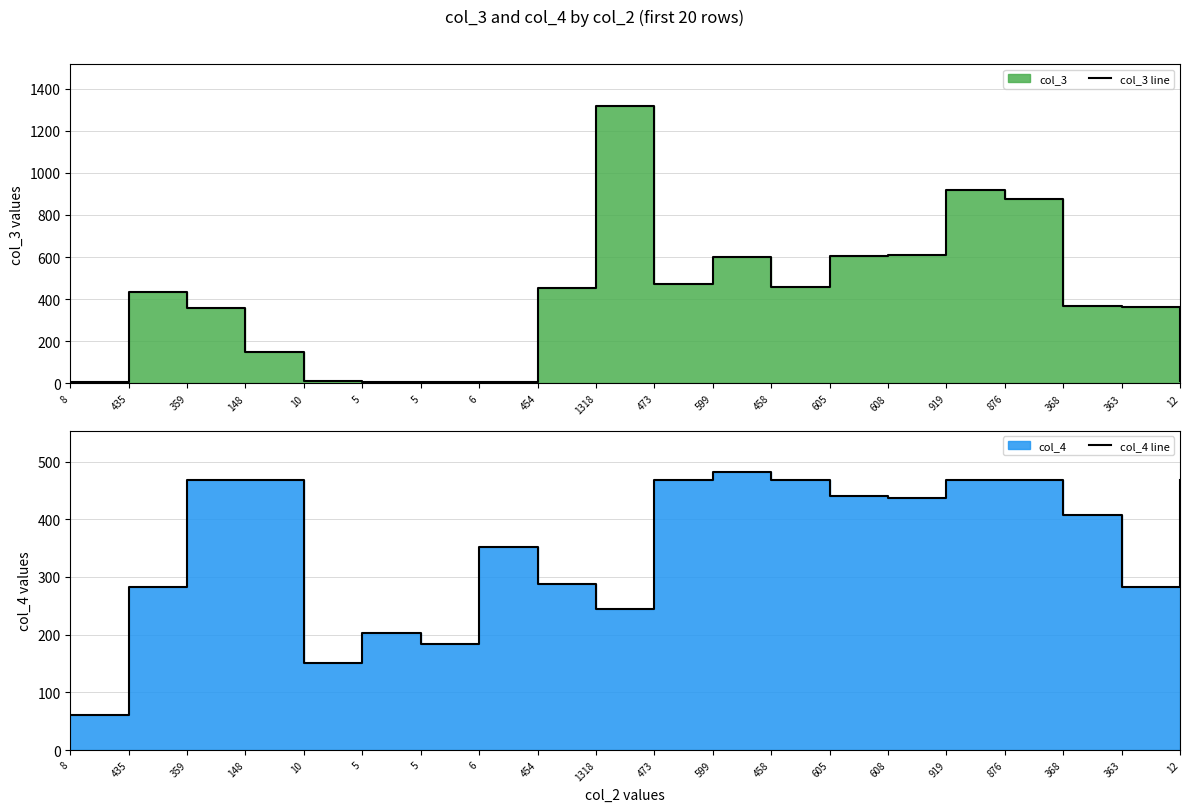

Which series has the widest spread of values?

col_3 line